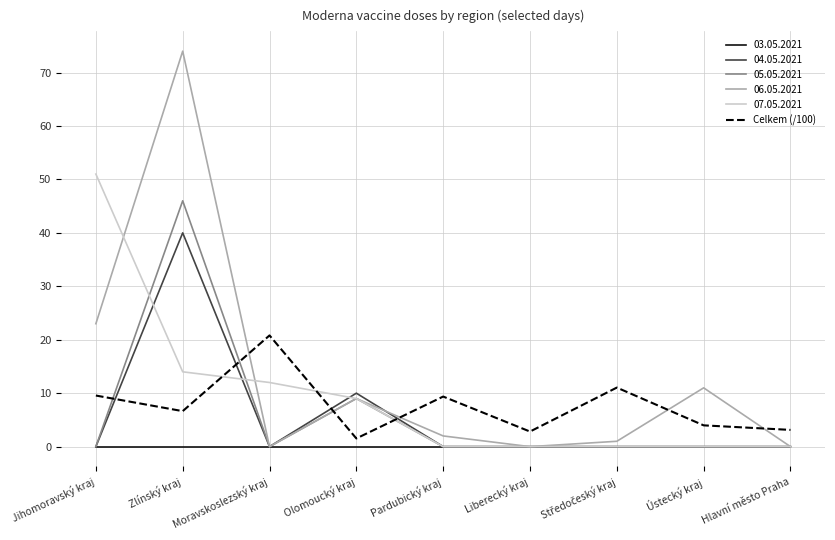

What is the difference between the highest and lowest values at Jihomoravský kraj?

51.0